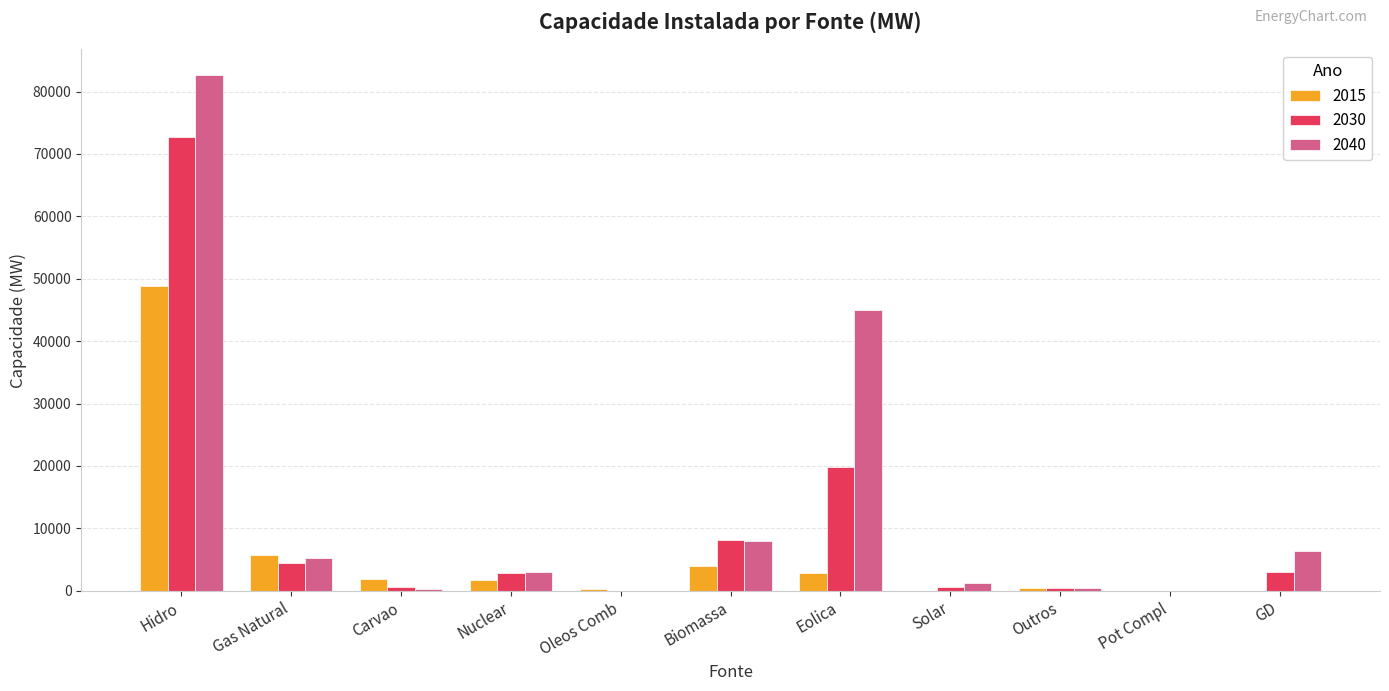

Which series has the largest total across all categories?

2040